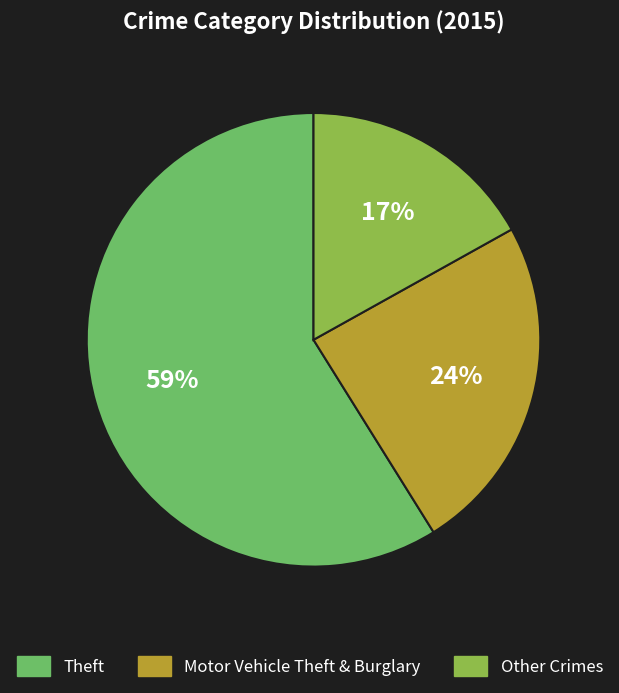

Is there a majority slice in this chart?

Yes